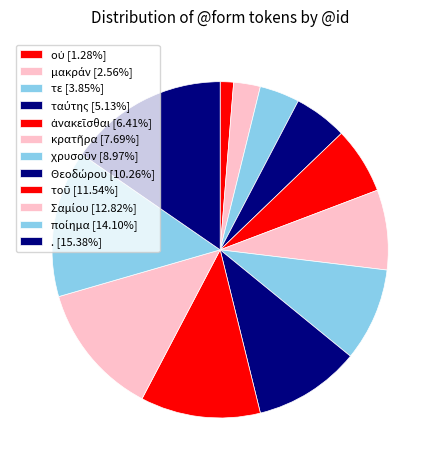

Which category has the biggest portion of the pie?

.